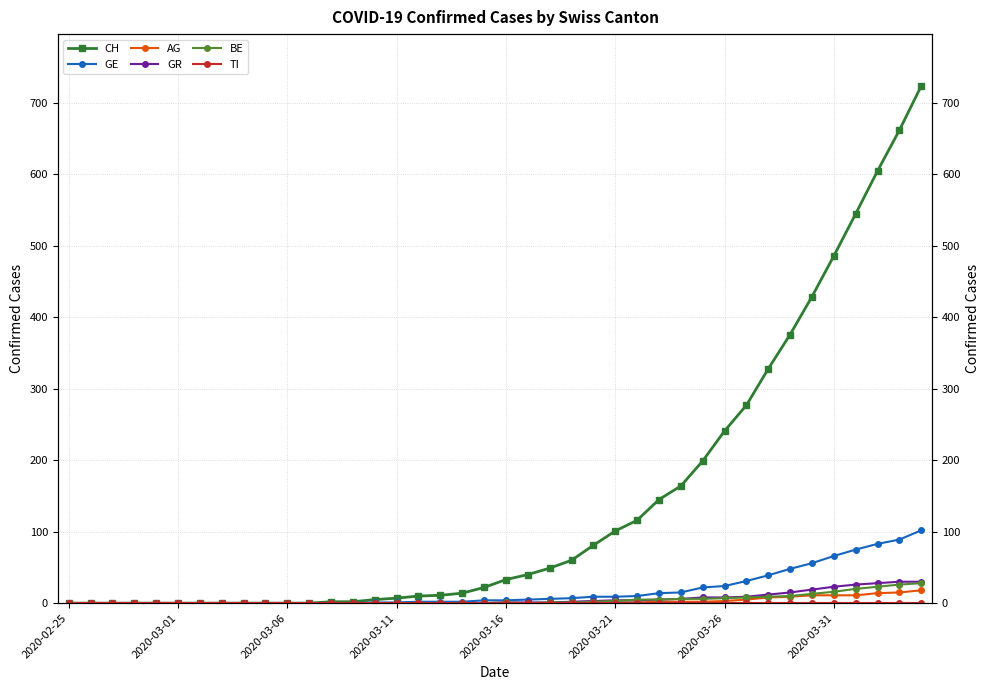

List the labels in order of GE value, largest first.

39, 38, 37, 36, 35, 34, 33, 32, 31, 30, 29, 28, 27, 26, 24, 25, 23, 22, 21, 19, 20, 16, 17, 18, 14, 15, 2020-02-25, 2020-03-01, 2020-03-06, 2020-03-11, 2020-03-16, 2020-03-21, 2020-03-26, 2020-03-31, 8, 9, 10, 11, 12, 13